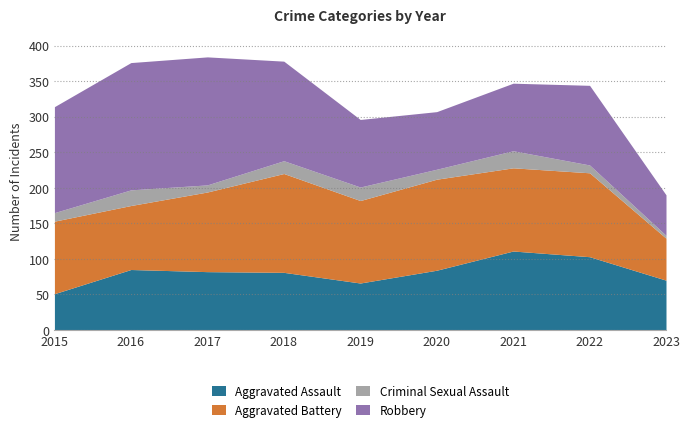

At which category is the sum across all series the highest?

2017